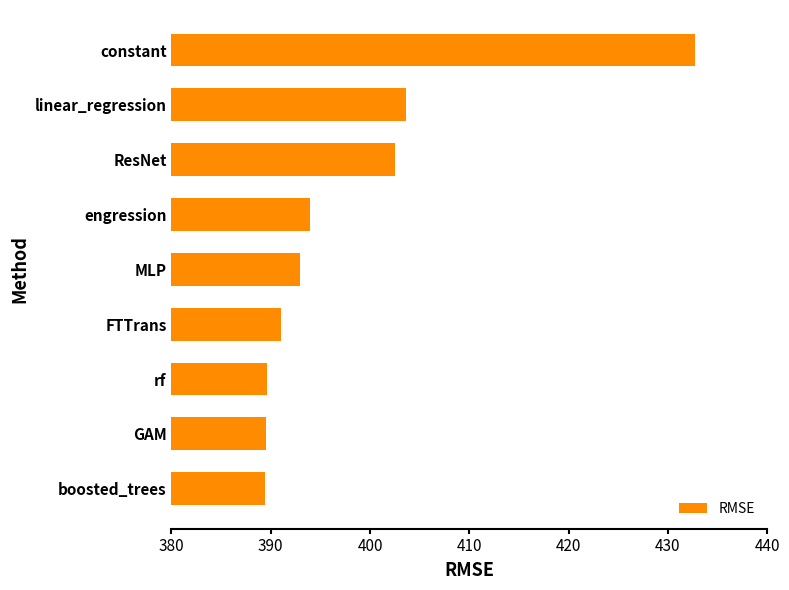

What is the sum of the values at rf and engression?

783.6